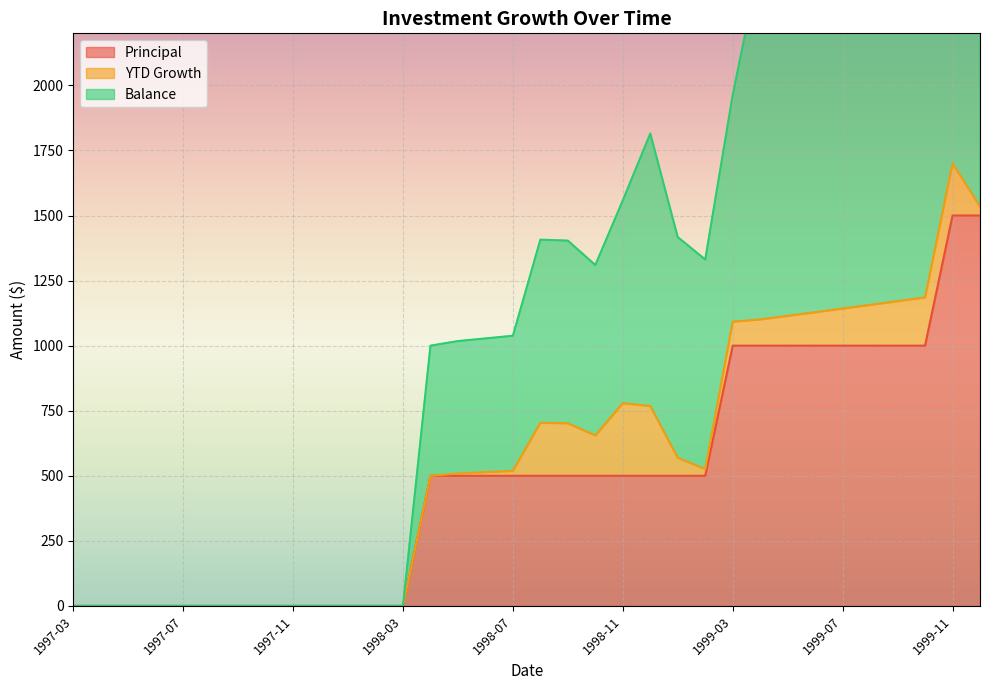

True or false: Balance has more than 1 interior local peaks.

True